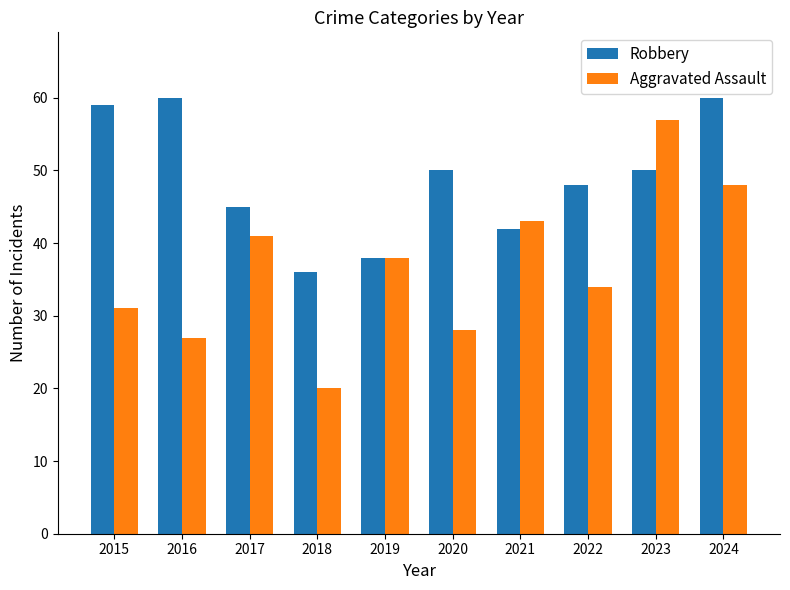

Is the value of Robbery at 2019 greater than the value of Aggravated Assault at 2017?

No